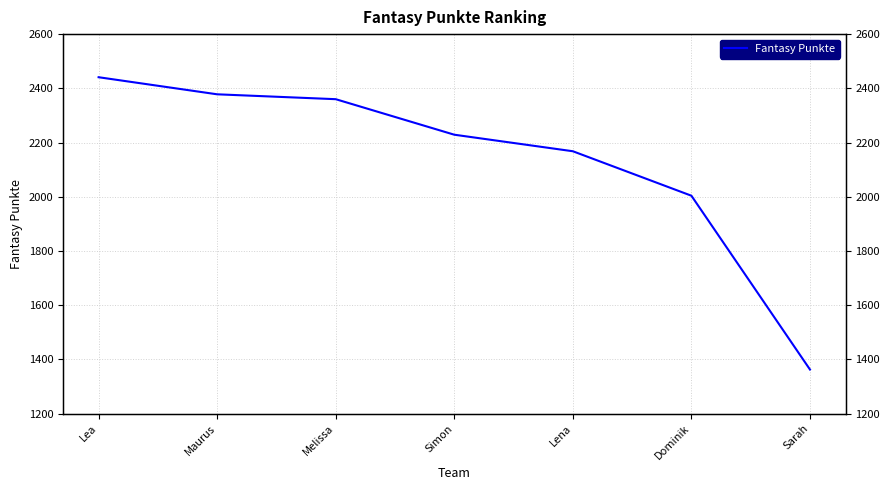

How many lines are shown in the chart?

1